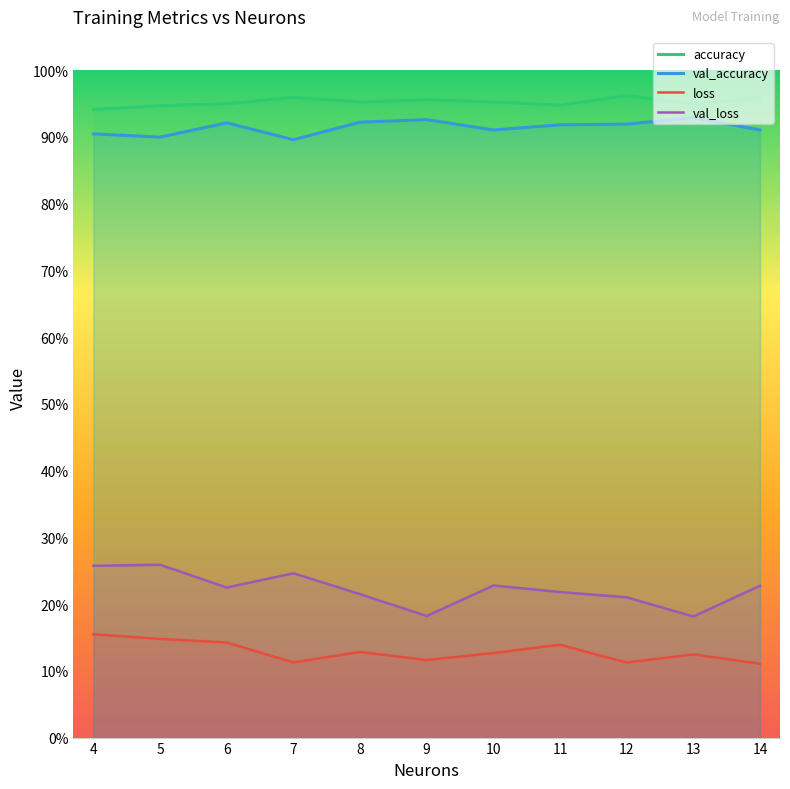

True or false: accuracy and loss cross at least once.

False